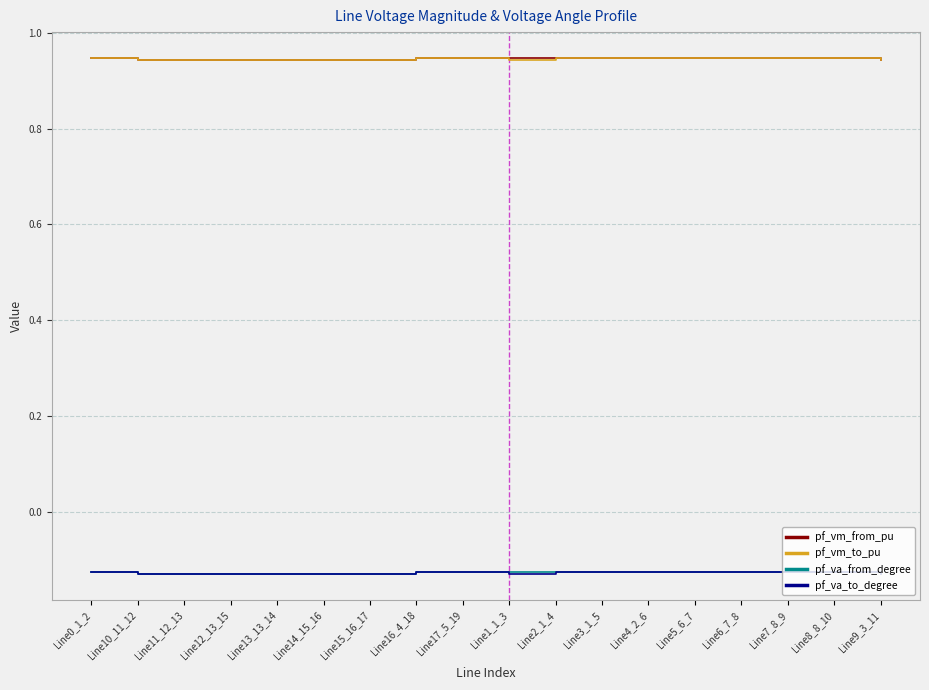

What is the spread (max minus min) of values at Line1_1_3?

1.1